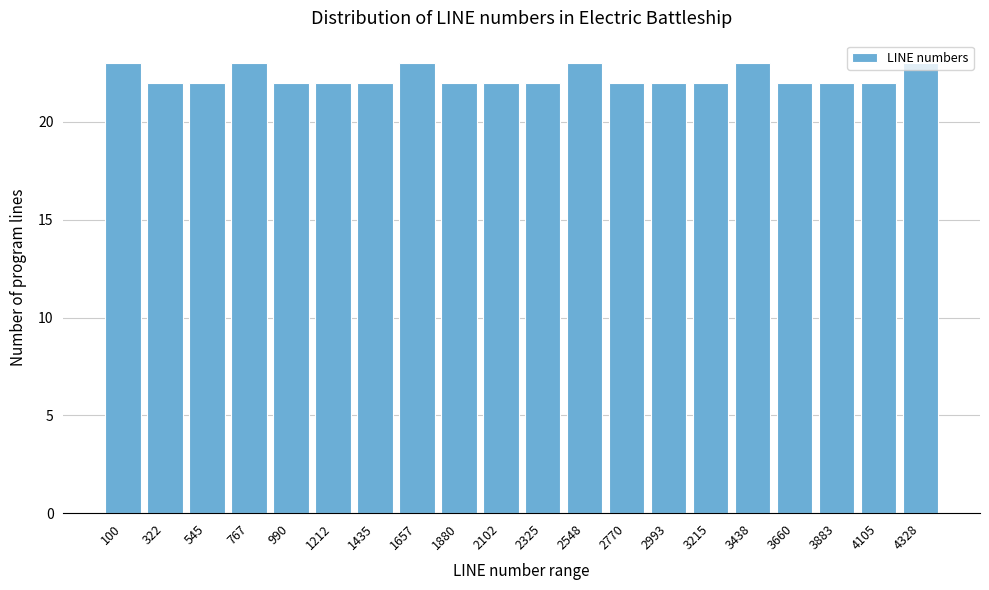

Is it true that the value at 1435 is 22?

True